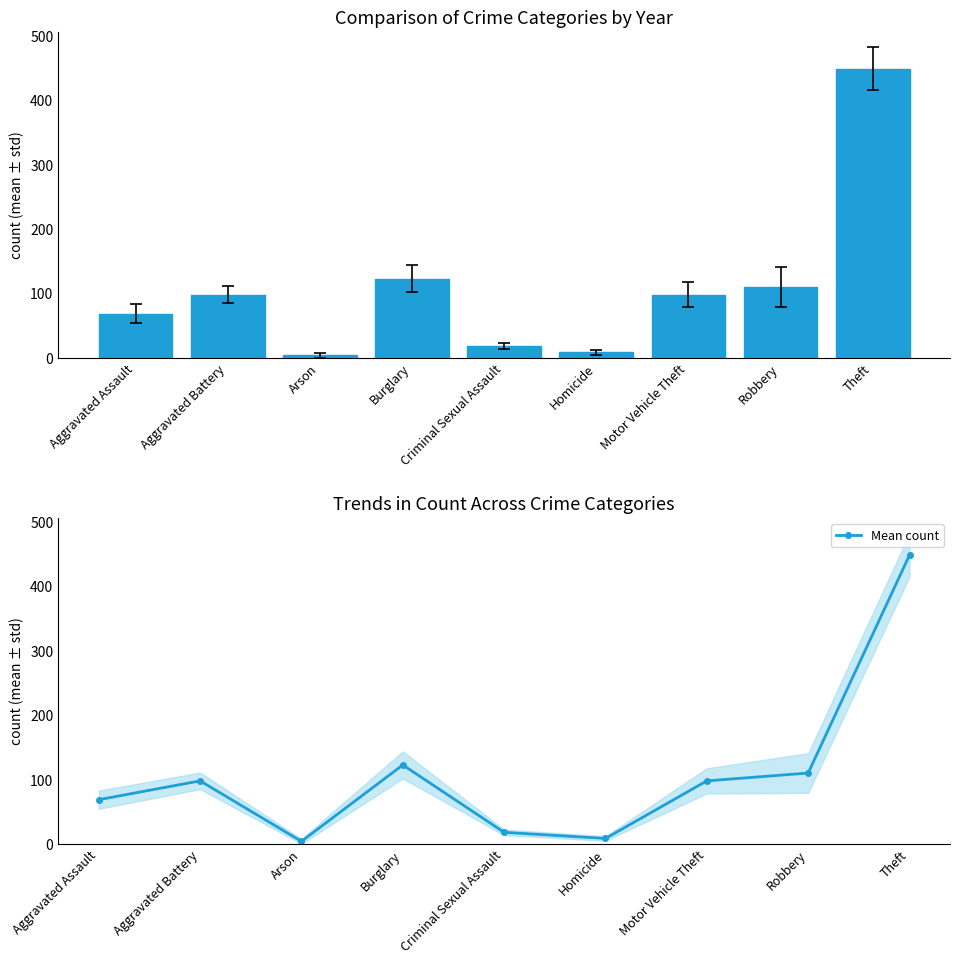

At which label is the value closest to 226?

Burglary